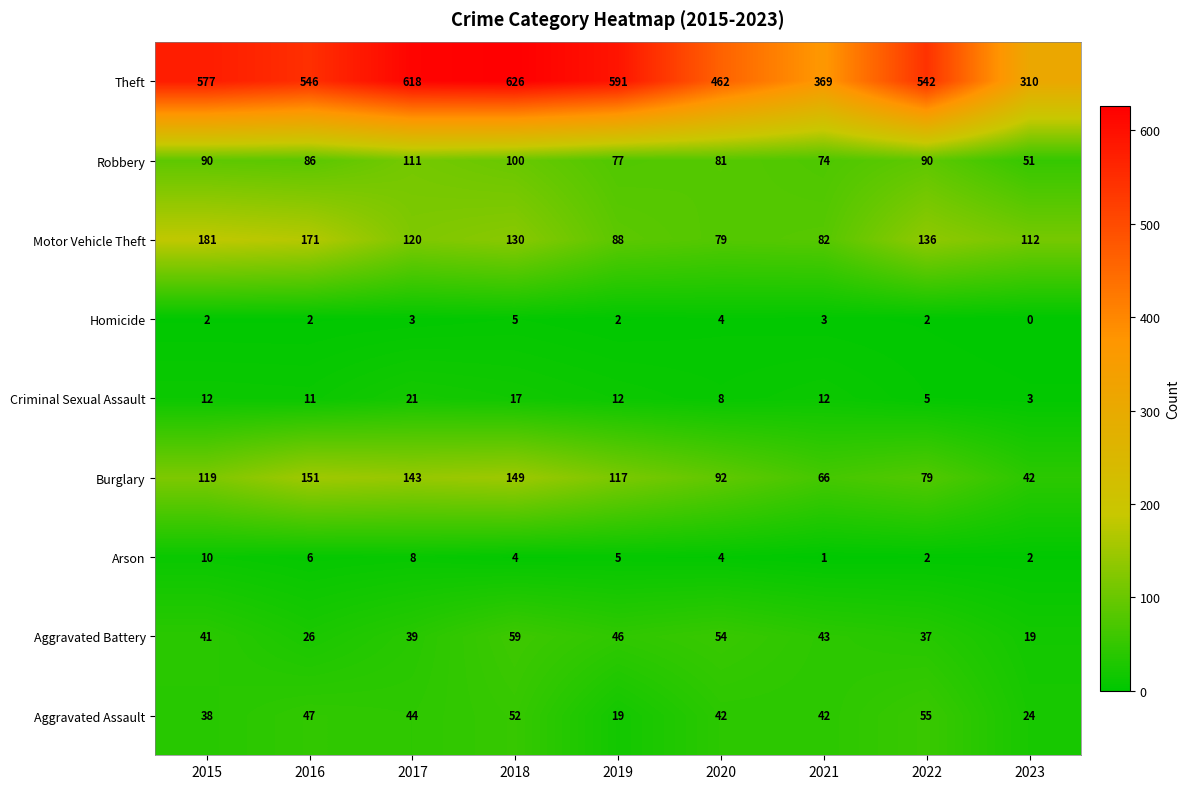

What is the total value across all series at 2023?

563